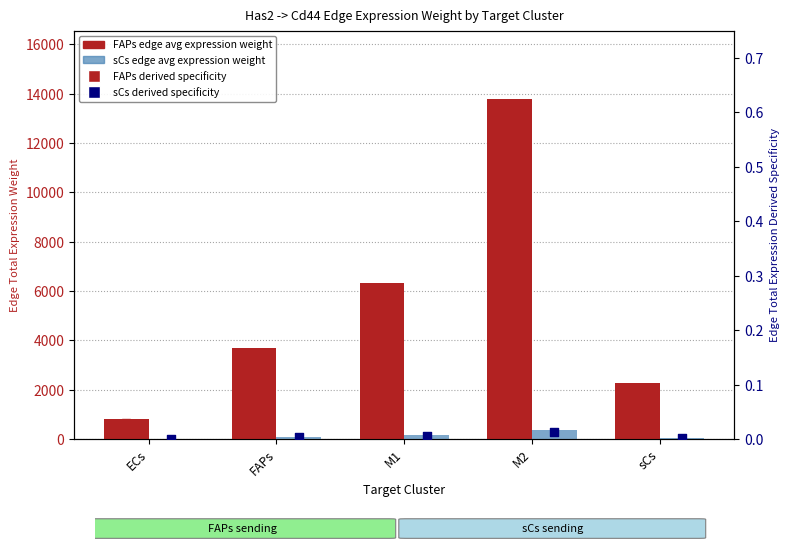

At how many categories does at least one series exceed 208?

5